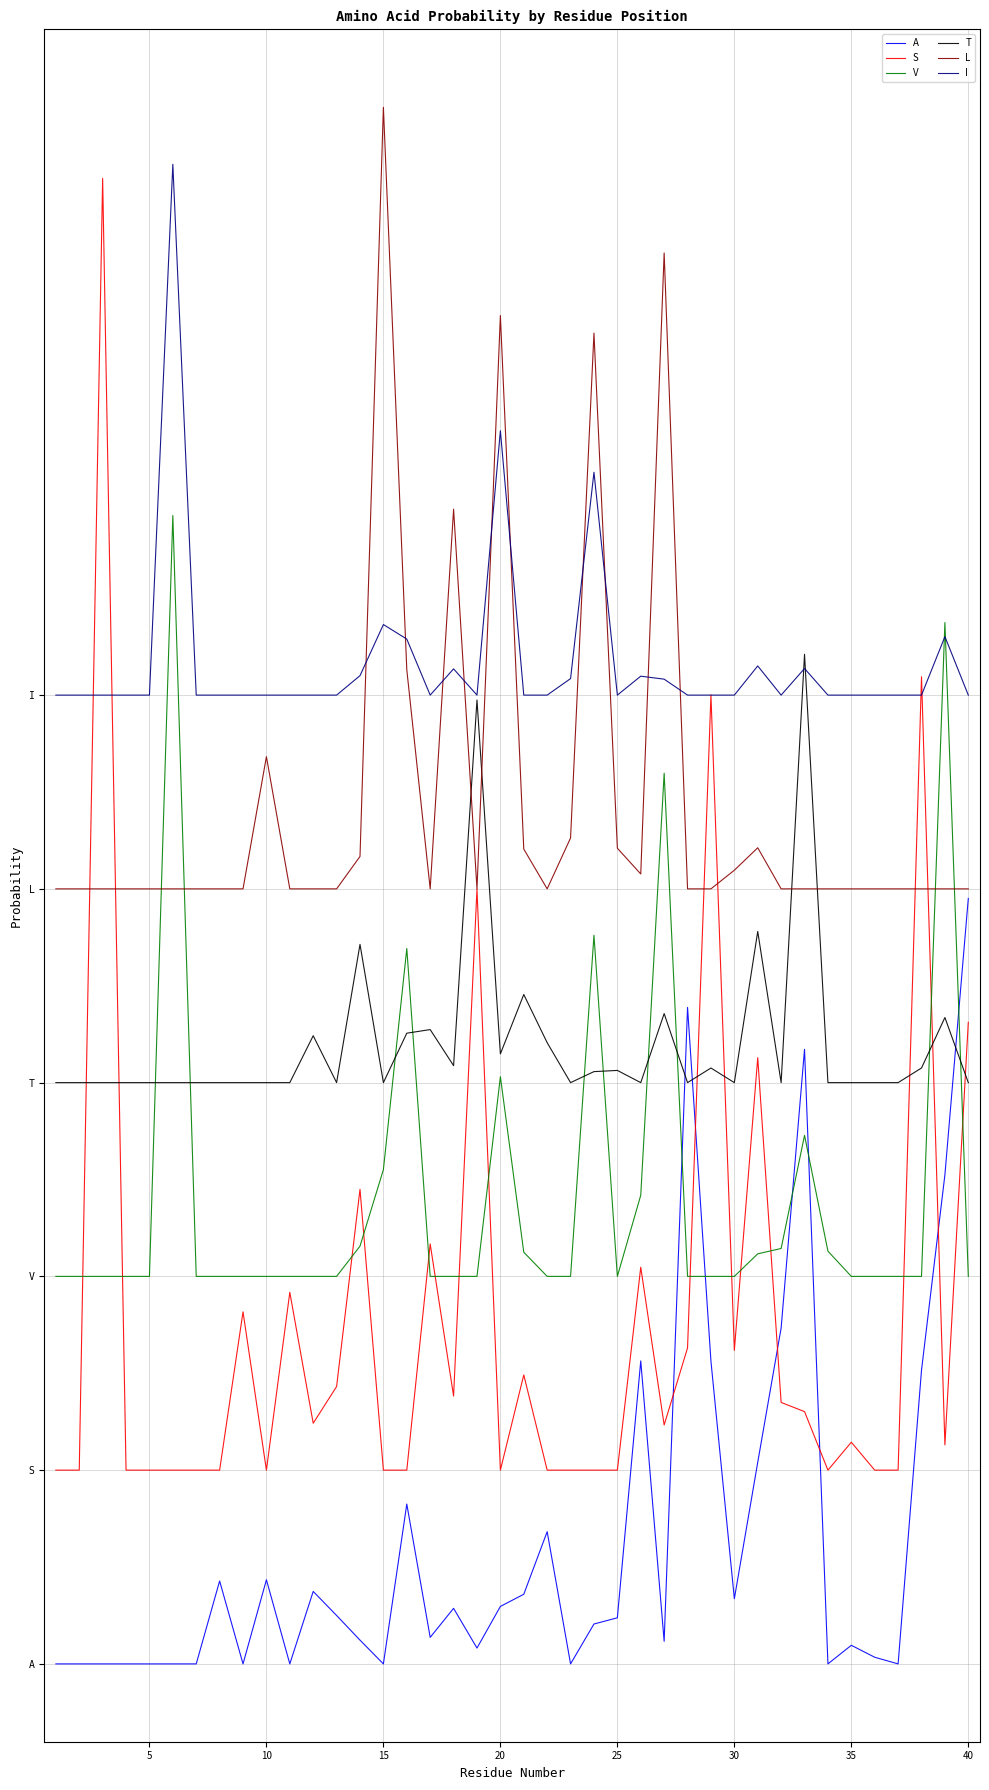

What are all the series names shown in the legend?

A, S, V, T, L, I